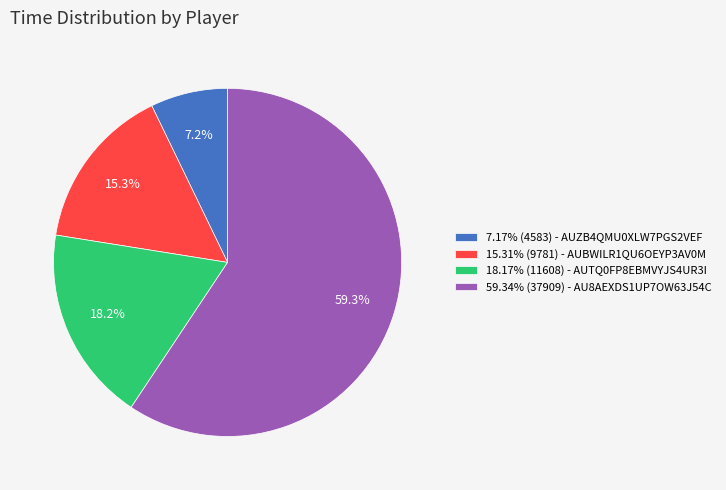

Approximately how many times larger is the value at 7.17% (4583) - AUZB4QMU0XLW7PGS2VEF compared to 18.17% (11608) - AUTQ0FP8EBMVYJS4UR3I?

0.4